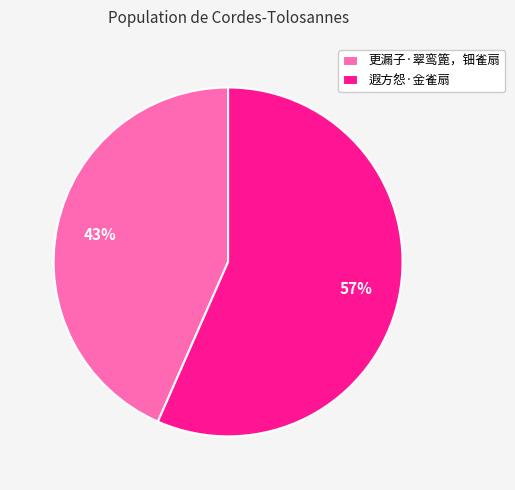

How many slices are in this pie chart?

2